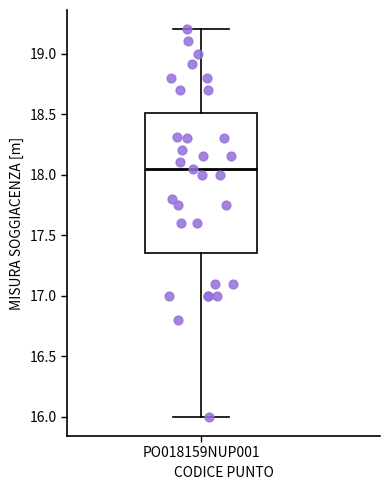

Where does the lower whisker of the box for PO018159NUP001 end on the y-axis? The values are not printed on the chart, so give them approximately, as read against the axis.

16.00